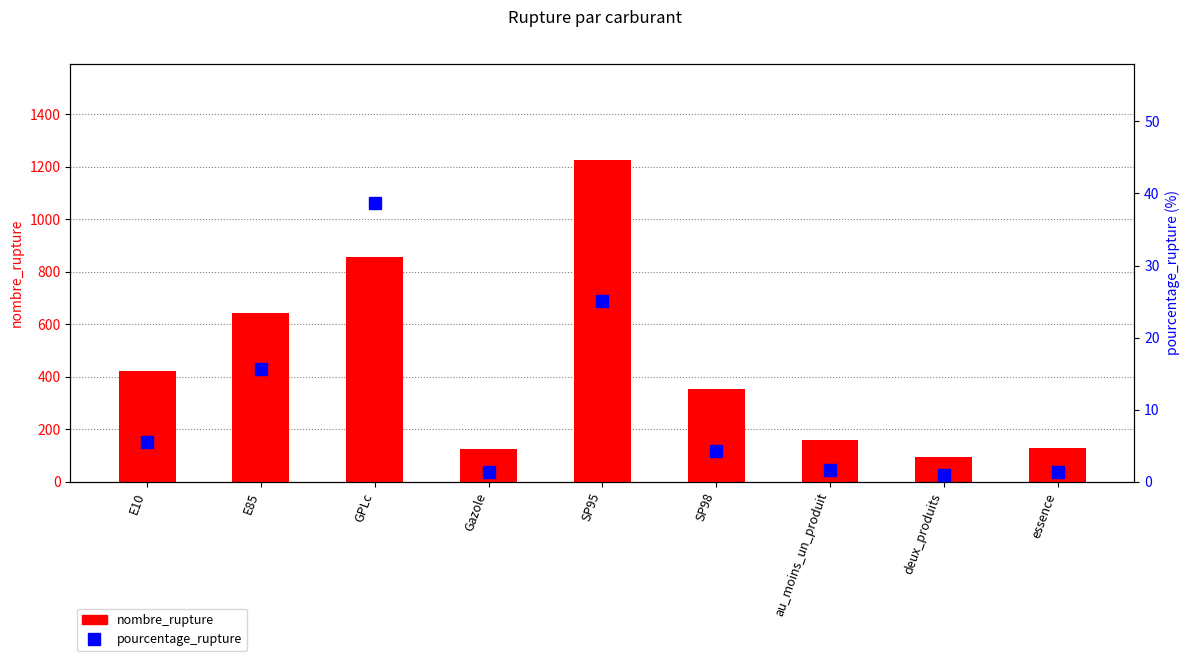

Rank the series by their maximum value, from highest to lowest.

nombre_rupture, pourcentage_rupture